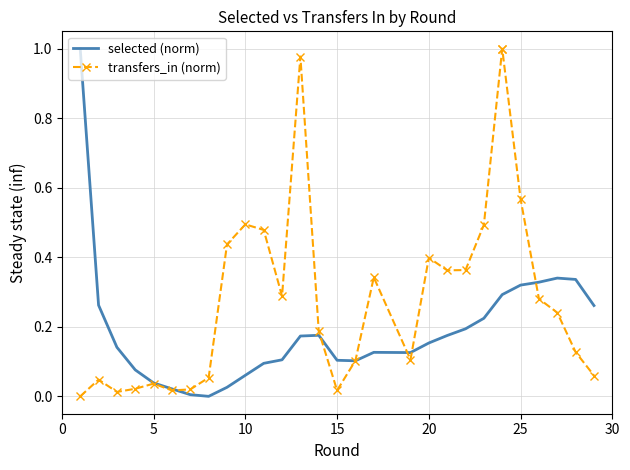

What is the average value of the selected (norm) series?

0.2